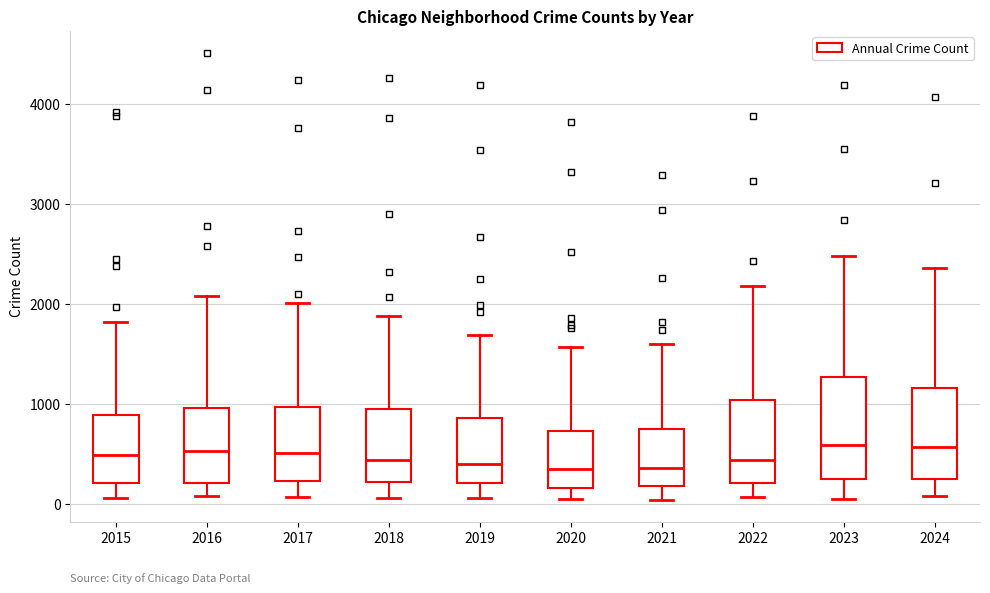

Reading left to right, read every box against the y-axis: the position of its median line, the range the box covers, and the ends of its whiskers. The values are not printed on the chart, so give them approximately, as read against the axis.

2015: median 500, box 200 to 900, whiskers 100 to 1800
2016: median 500, box 200 to 1000, whiskers 100 to 2100
2017: median 500, box 200 to 1000, whiskers 100 to 2000
2018: median 400, box 200 to 900, whiskers 100 to 1900
2019: median 400, box 200 to 900, whiskers 100 to 1700
2020: median 400, box 200 to 700, whiskers 100 to 1600
2021: median 400, box 200 to 800, whiskers 0 to 1600
2022: median 400, box 200 to 1000, whiskers 100 to 2200
2023: median 600, box 300 to 1300, whiskers 100 to 2500
2024: median 600, box 200 to 1200, whiskers 100 to 2400